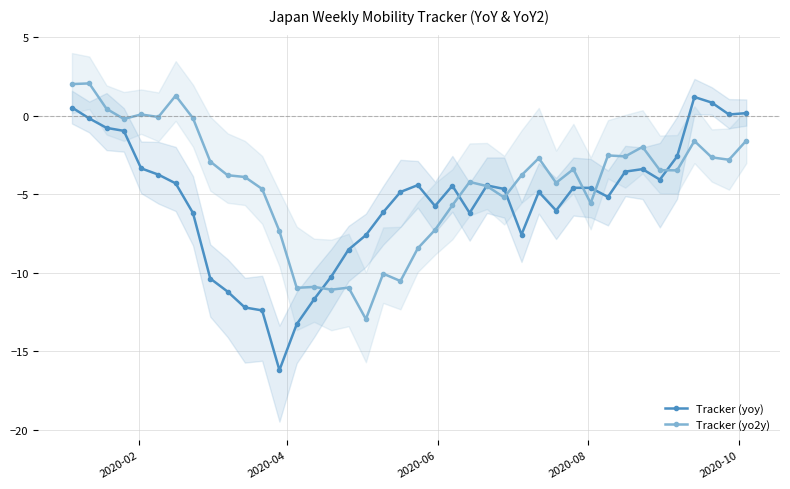

How many data points in Tracker (yo2y) are above -3?

17